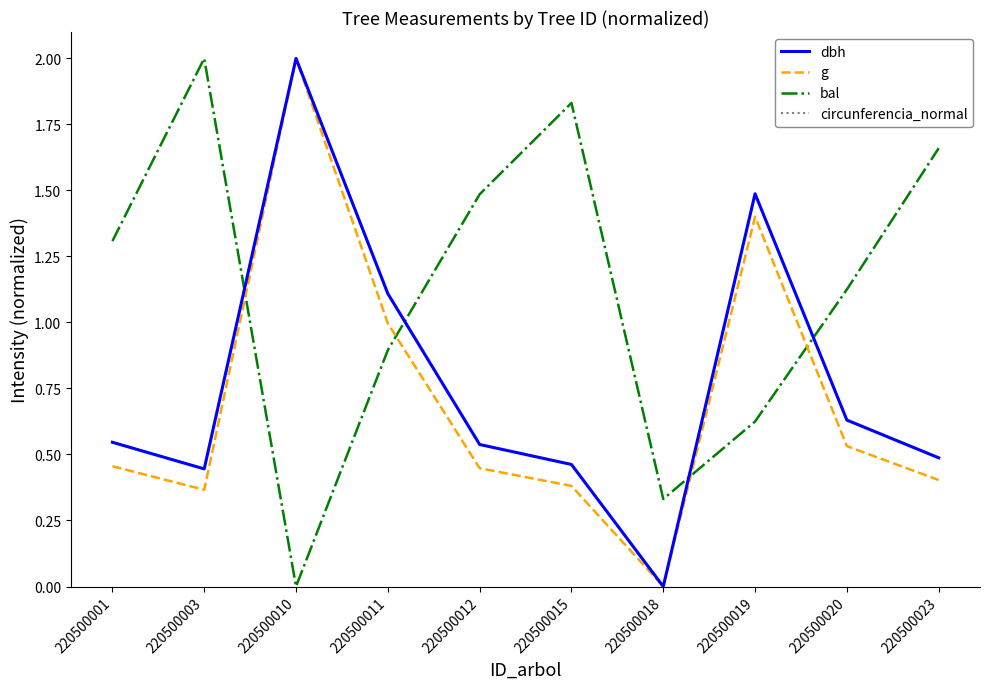

At how many categories does at least one series exceed 1?

9